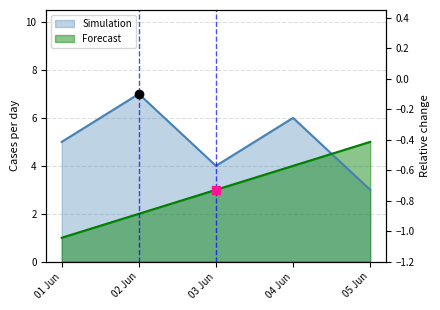

At which category is the sum across all series the highest?

04 Jun